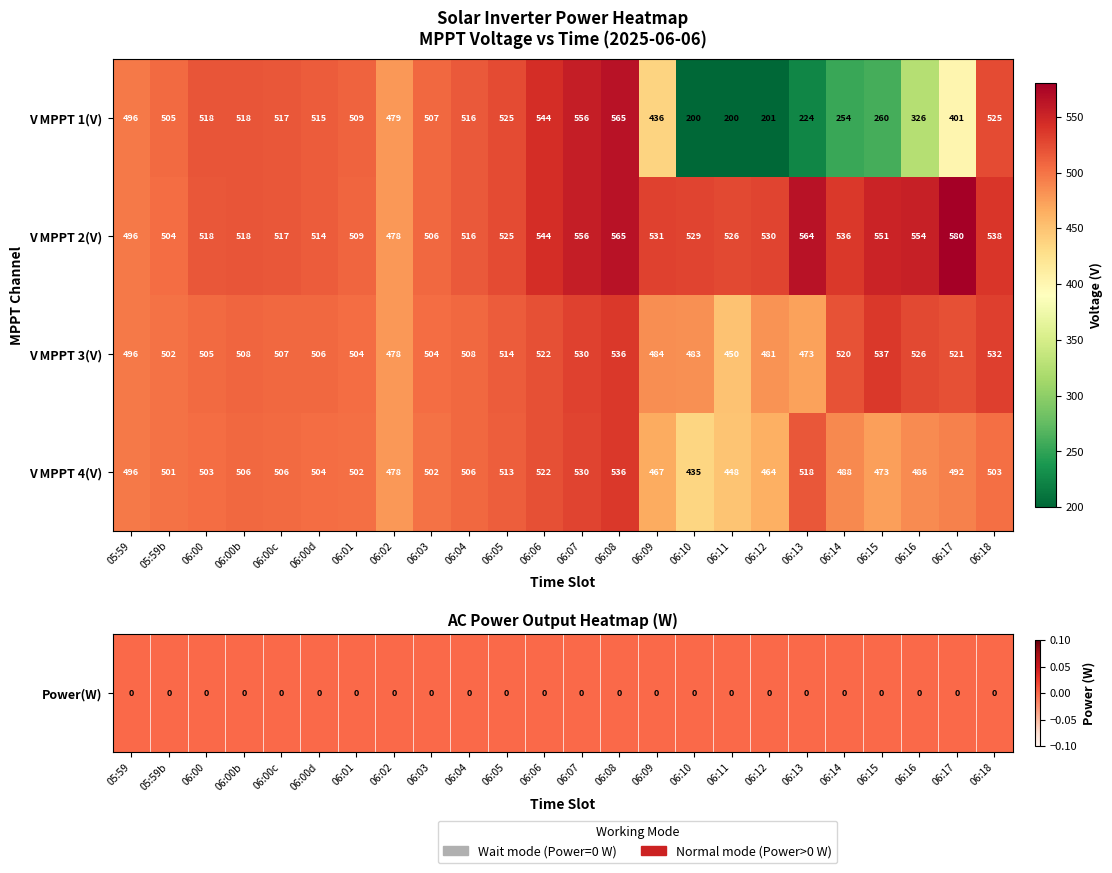

At which category is the sum across all series the highest?

06:08